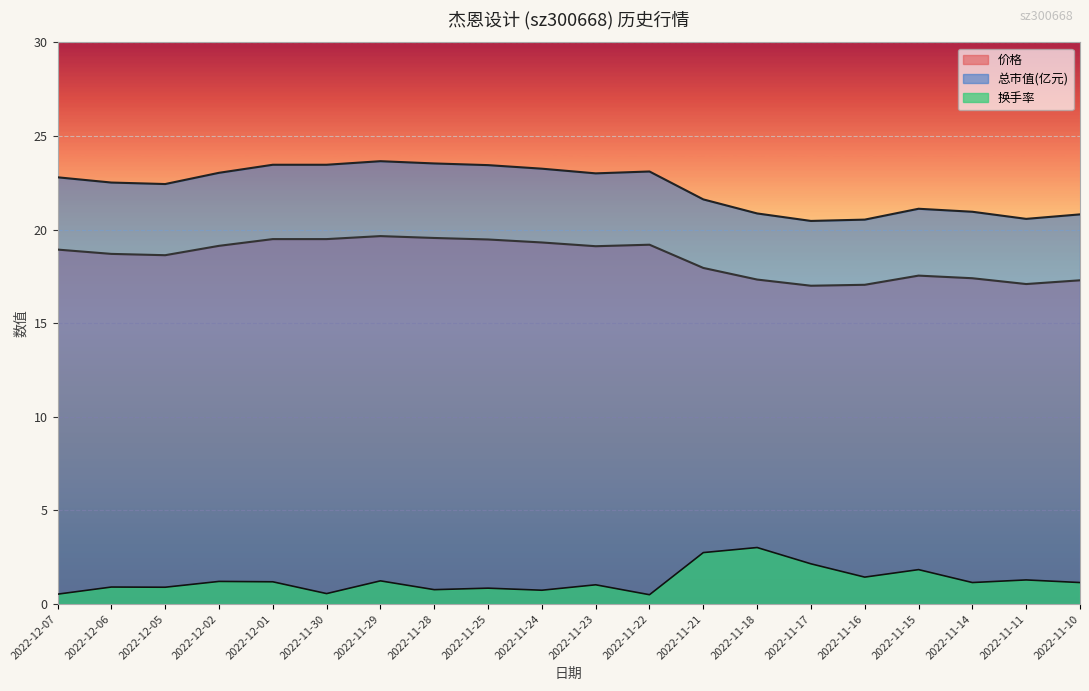

List the series in order of their peak value, lowest first.

换手率, 价格, 总市值(亿元)